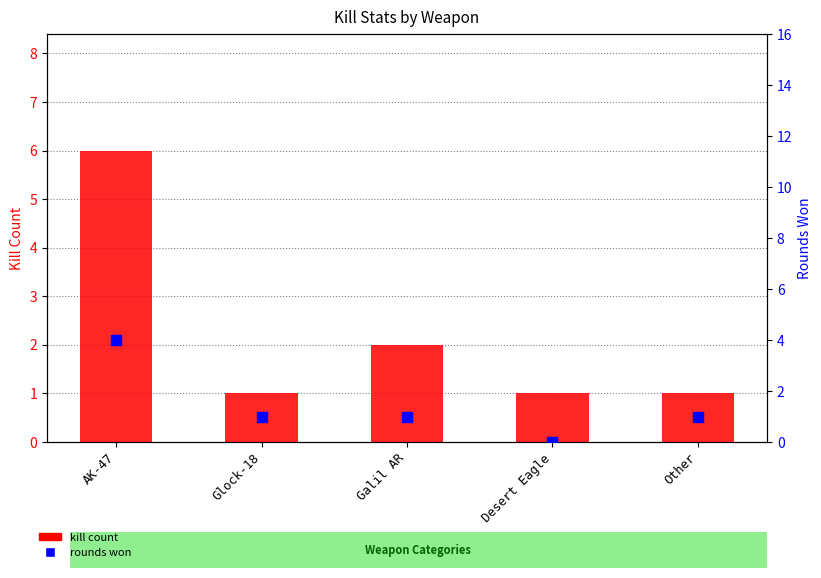

What is the maximum value shown in the chart?

6